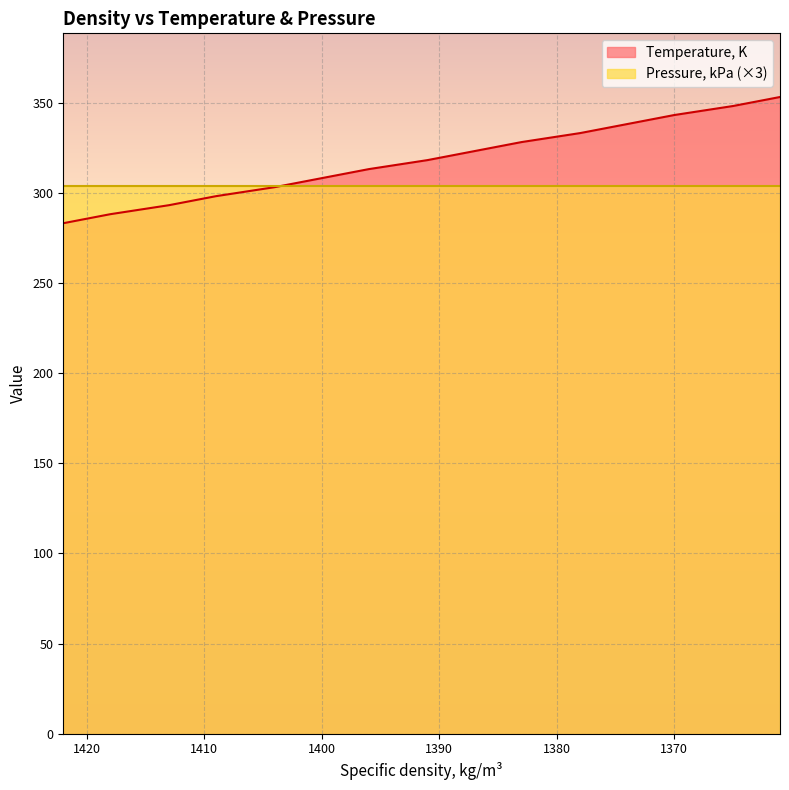

What is the greatest value displayed?

353.1